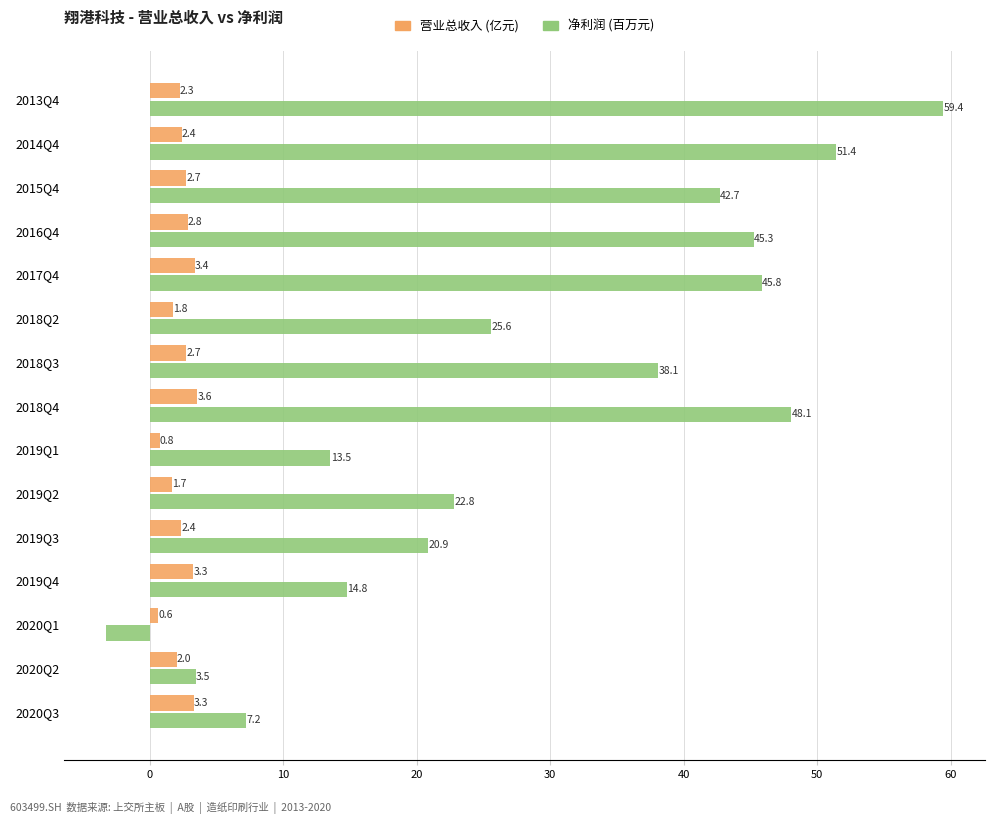

What is the maximum value shown in the chart?

59.4